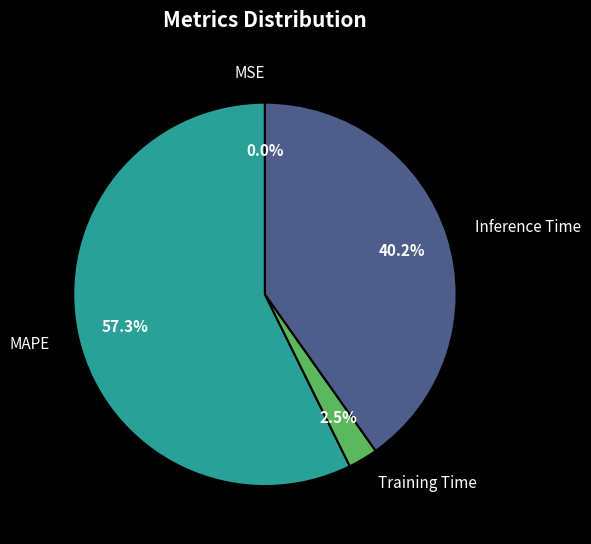

To the nearest percent, what is the difference between the largest and smallest slice percentages?

57%